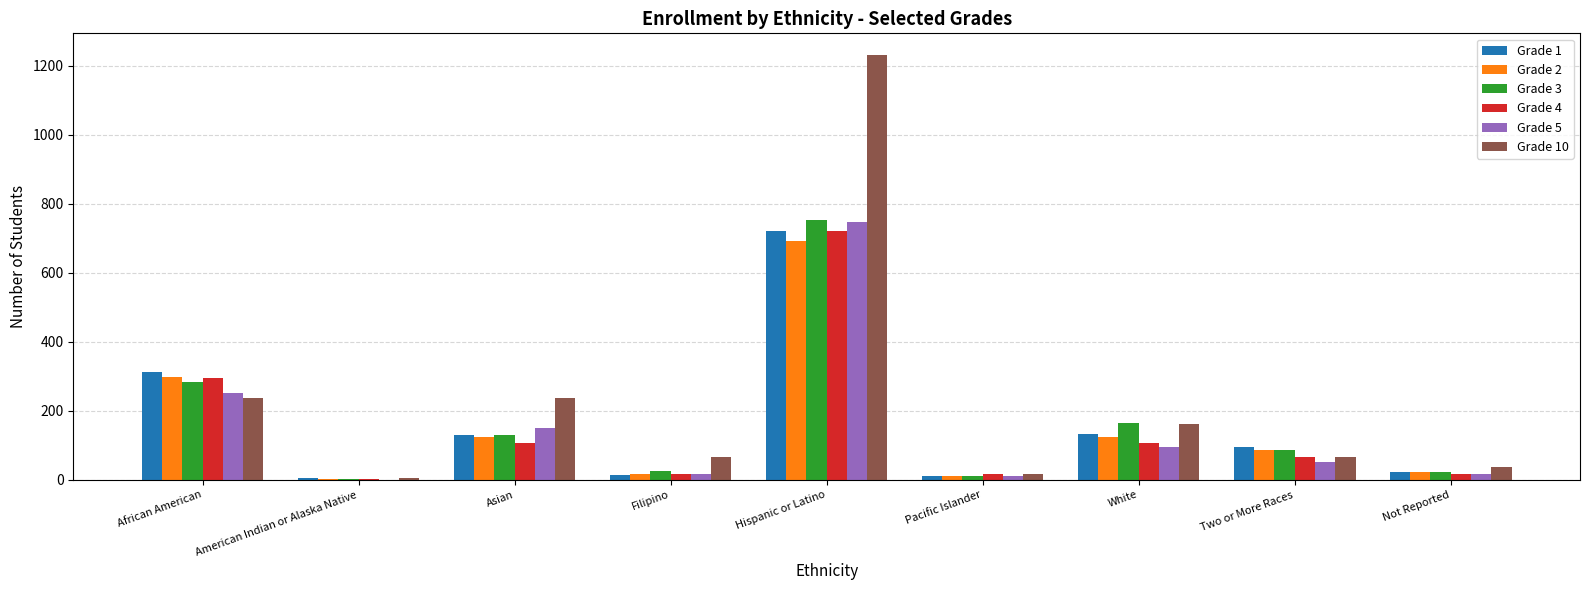

How many categories are shown in the chart?

9